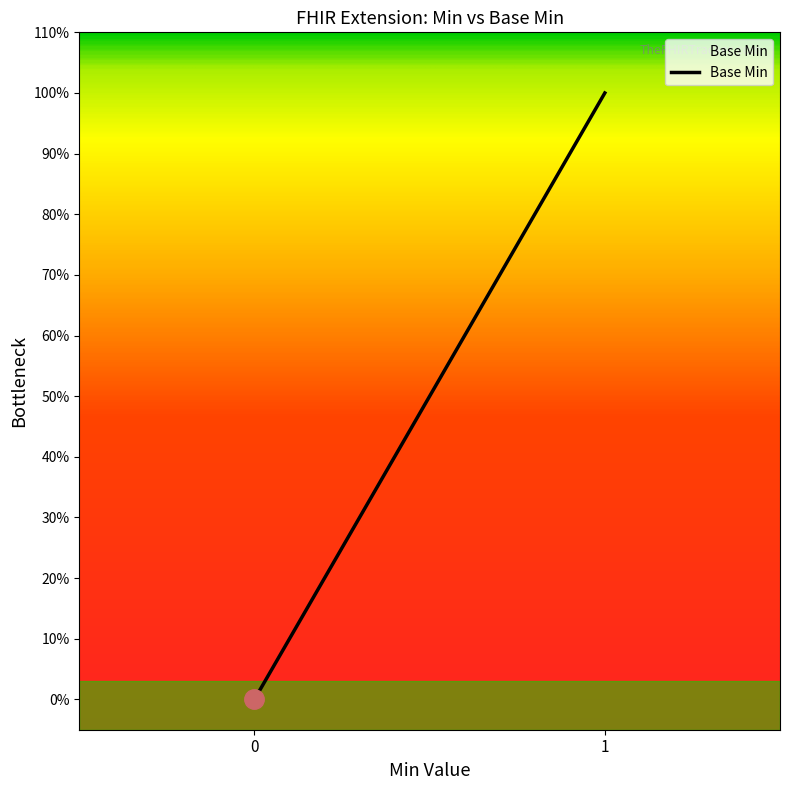

What is the difference between the maximum and minimum values?

1